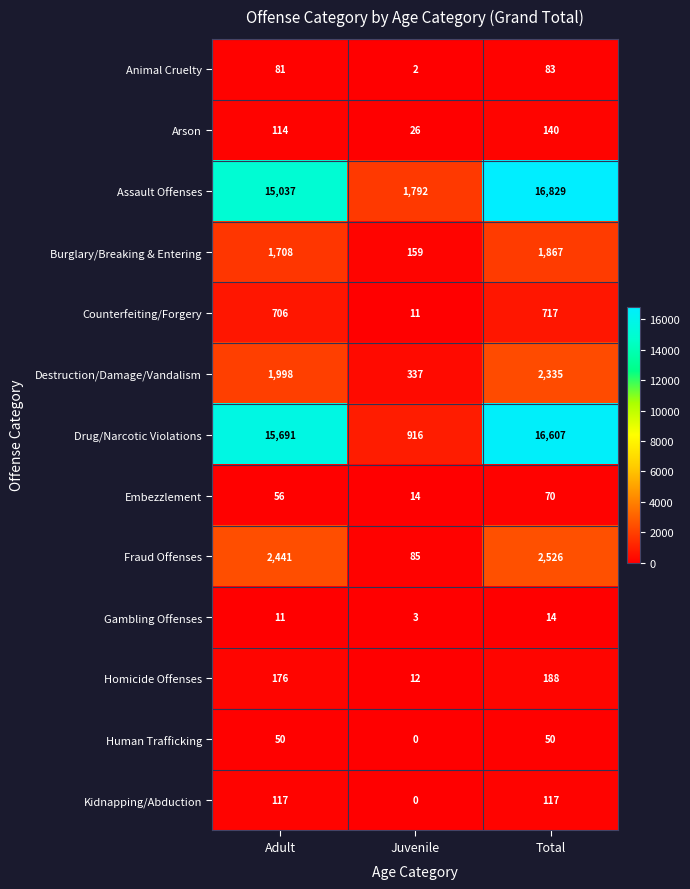

What is the difference between the maximum and minimum values in the Destruction/Damage/Vandalism series?

1998